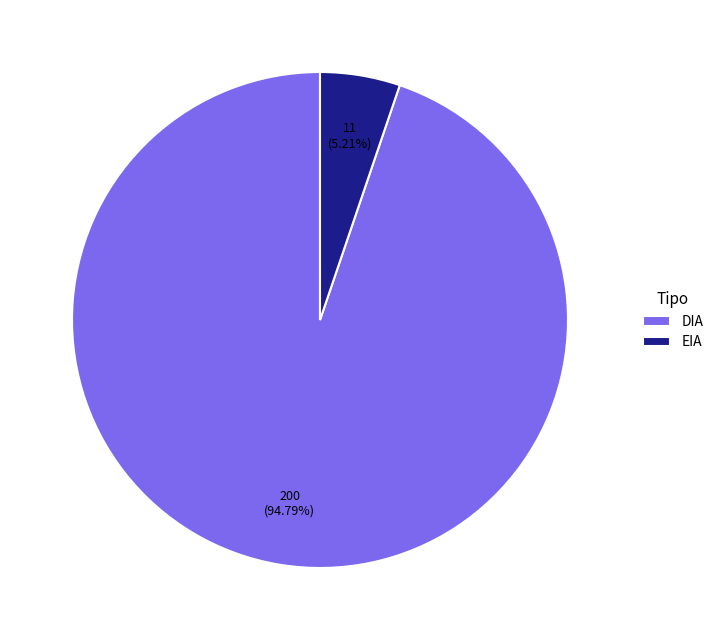

What is the largest slice in the pie chart?

DIA